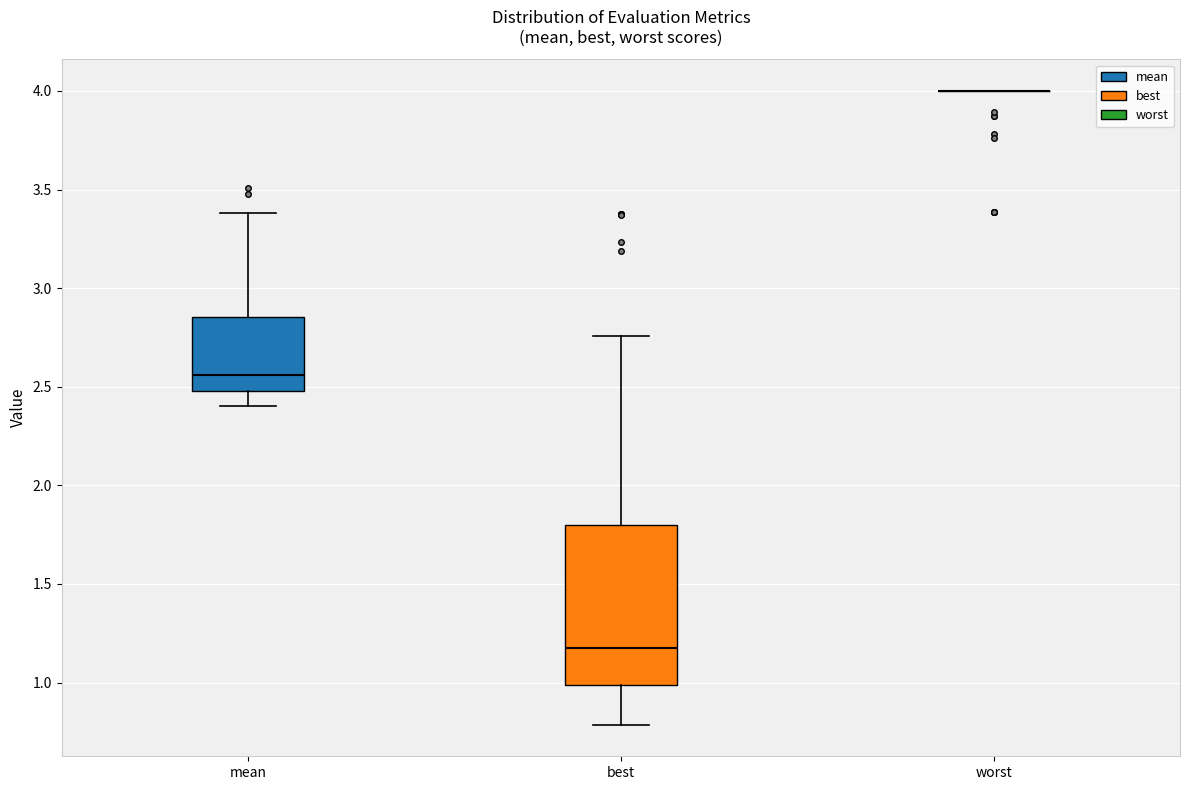

Which box is the tallest, from its lower edge to its upper edge?

best